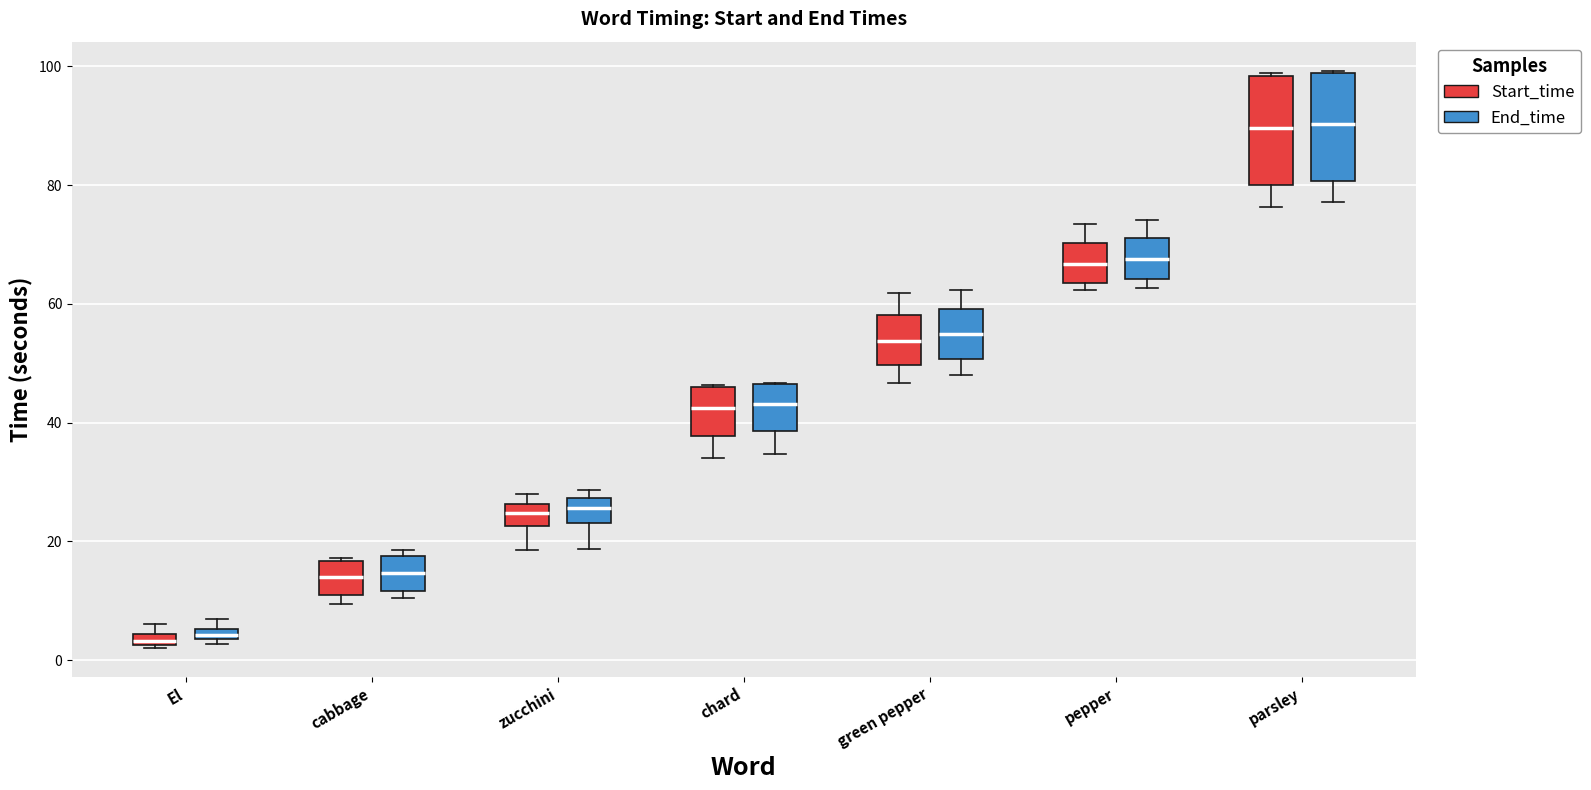

Where is the lower edge of the box for cabbage (Start_time) on the y-axis? The values are not printed on the chart, so give them approximately, as read against the axis.

12